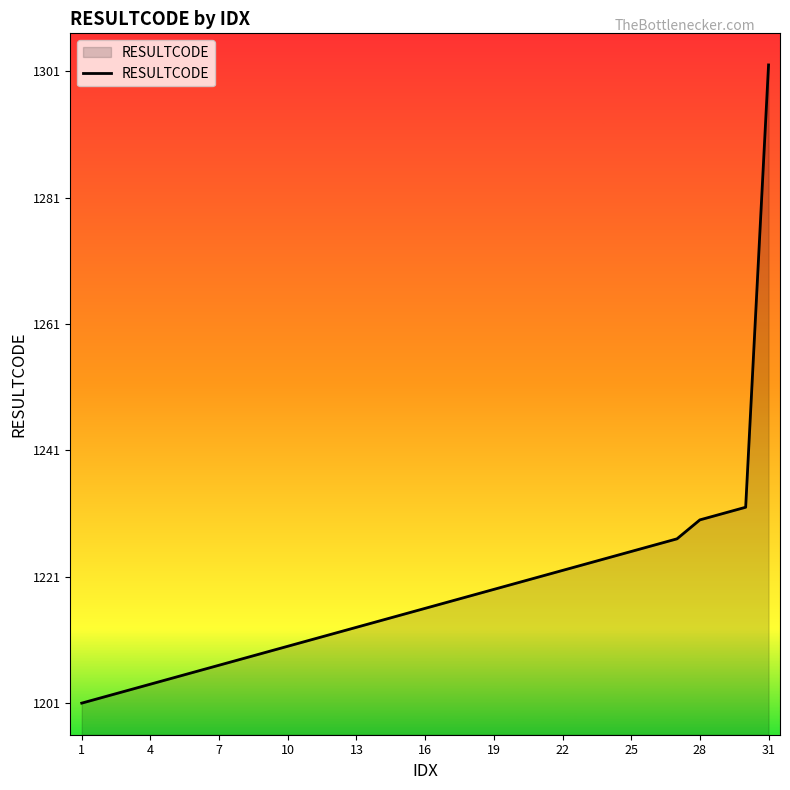

What is the greatest value displayed?

1302